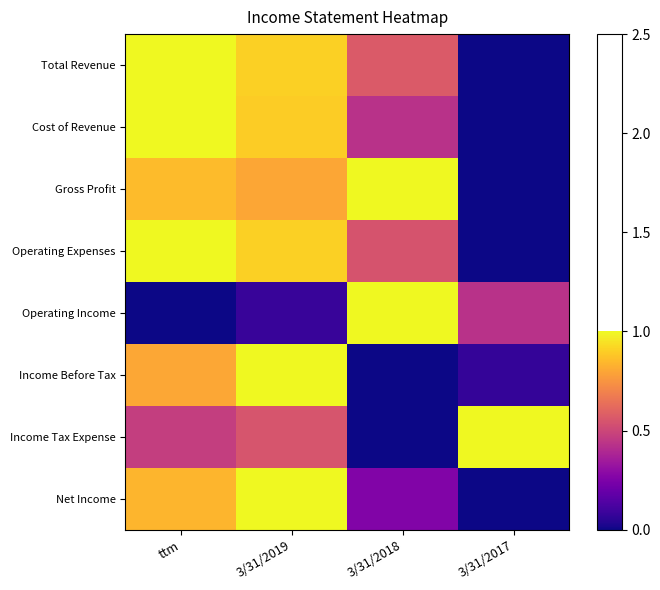

What is the spread (max minus min) of values at ttm?

1.0